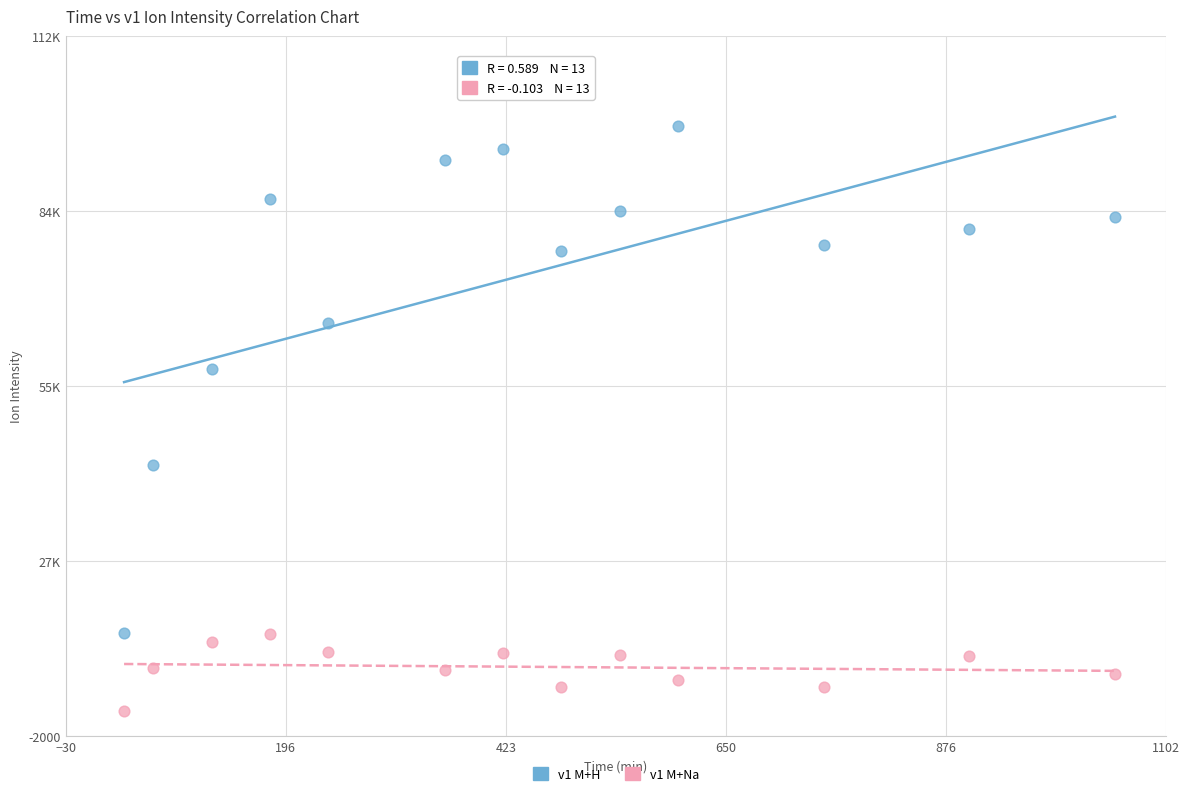

What are all the series names shown in the legend?

v1 M+H, v1 M+Na